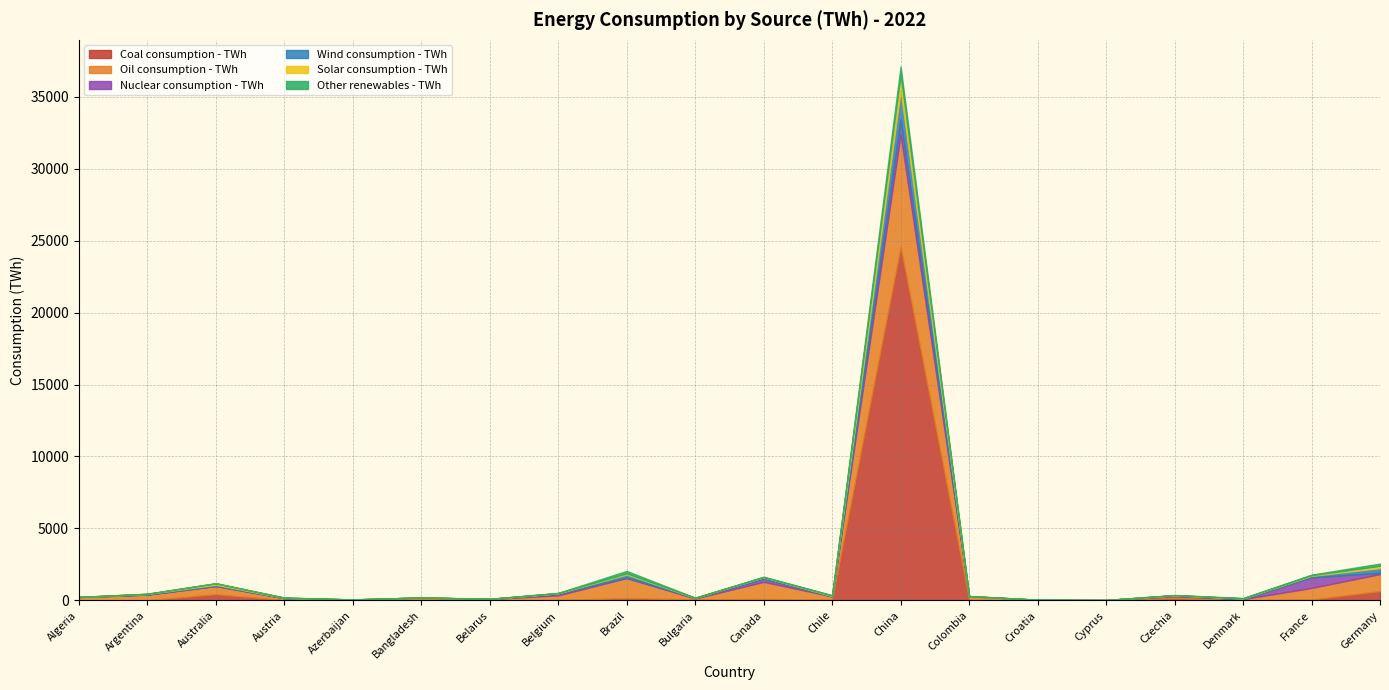

What are all the series names shown in the legend?

Coal consumption - TWh, Oil consumption - TWh, Nuclear consumption - TWh, Wind consumption - TWh, Solar consumption - TWh, Other renewables - TWh